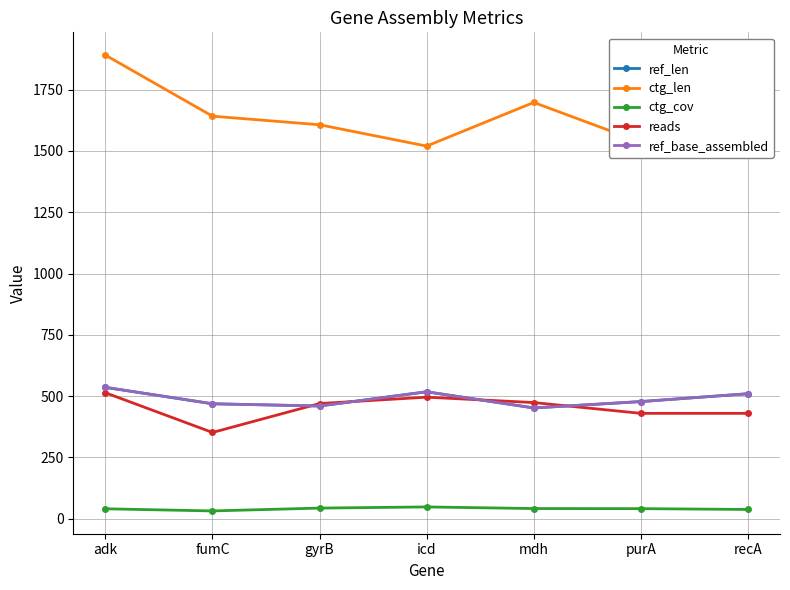

True or false: ctg_len has a value of 2148.8 at fumC.

False